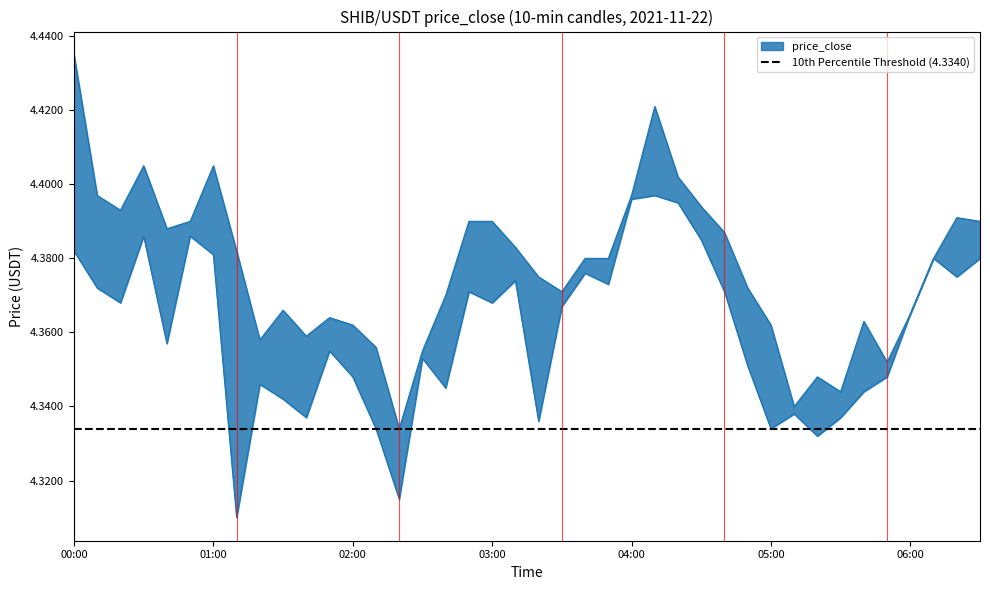

What is the average value?

4.4